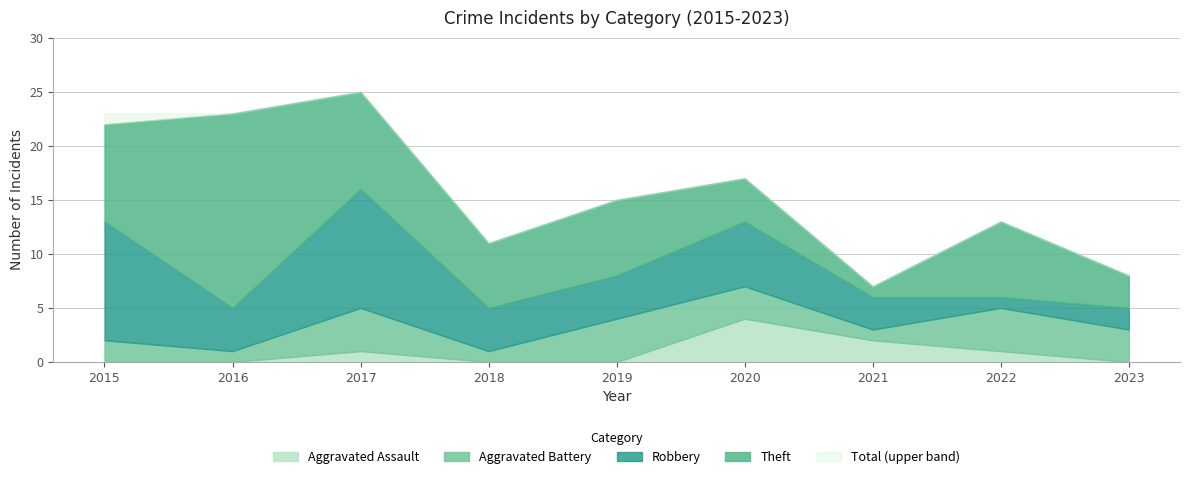

Which has a higher value, 2015 or 2016?

2015